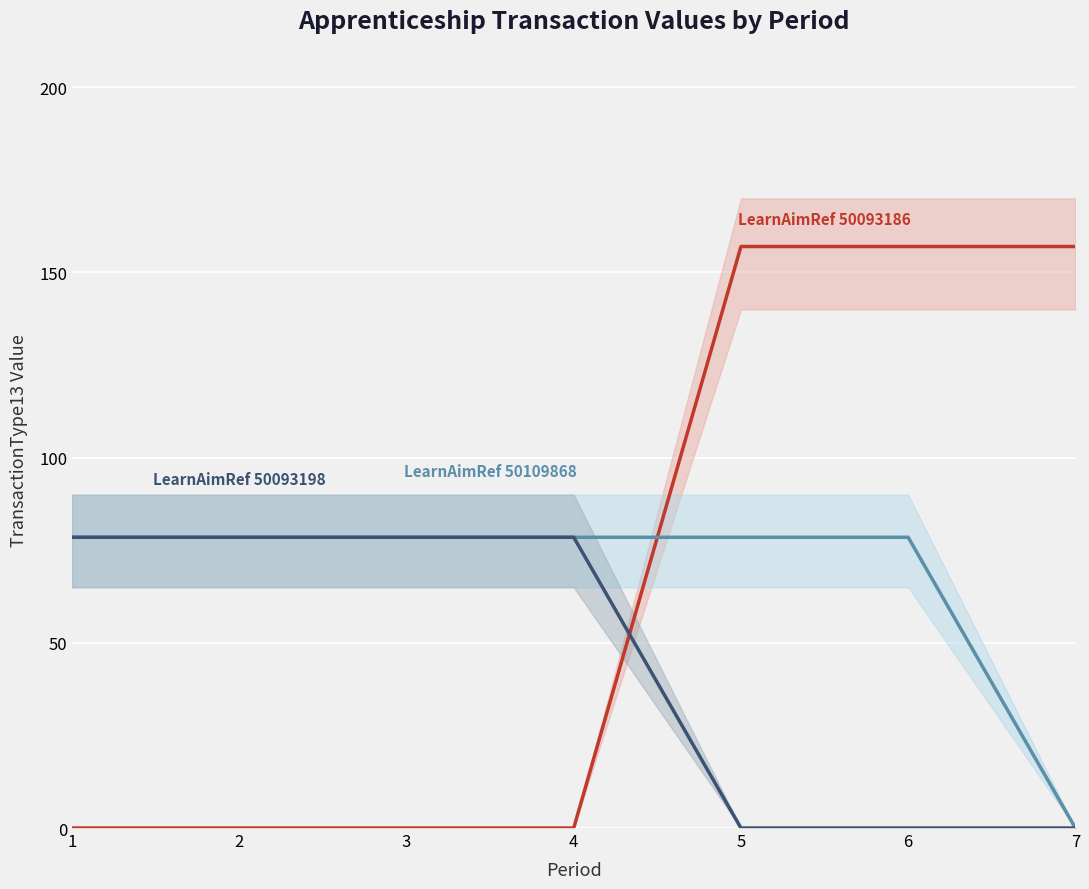

List the labels in order of LearnAimRef 50093198 value, largest first.

1, 2, 3, 4, 5, 6, 7